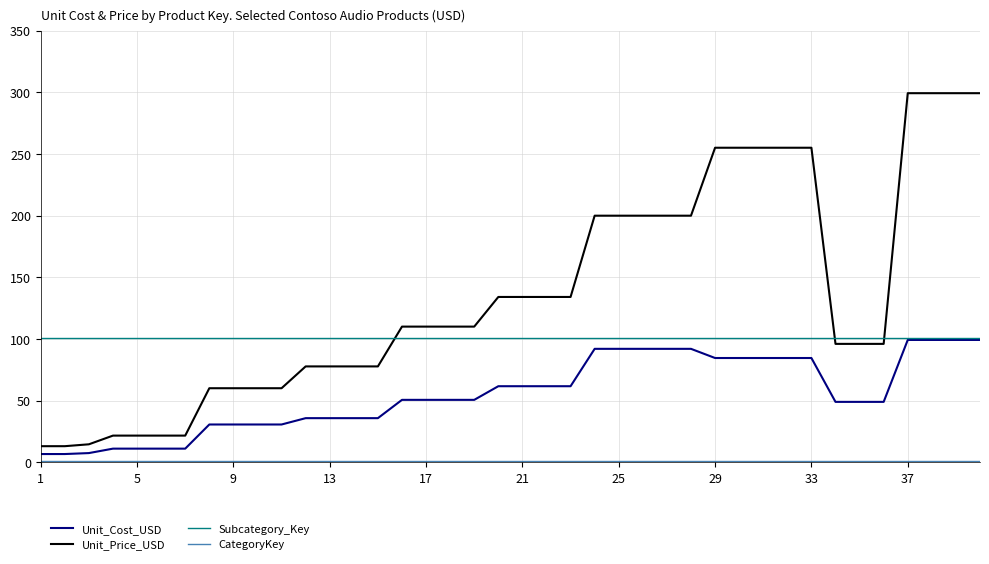

What is the highest value of the Subcategory_Key series?

101.0